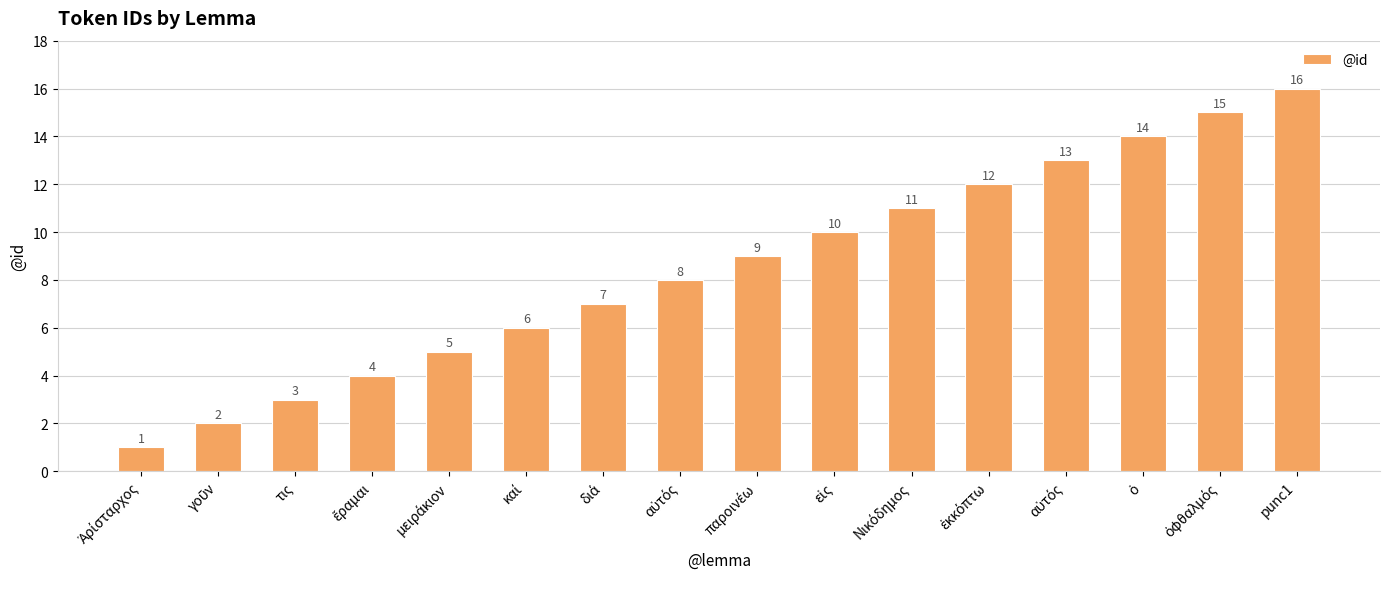

How many distinct data groups are displayed?

1